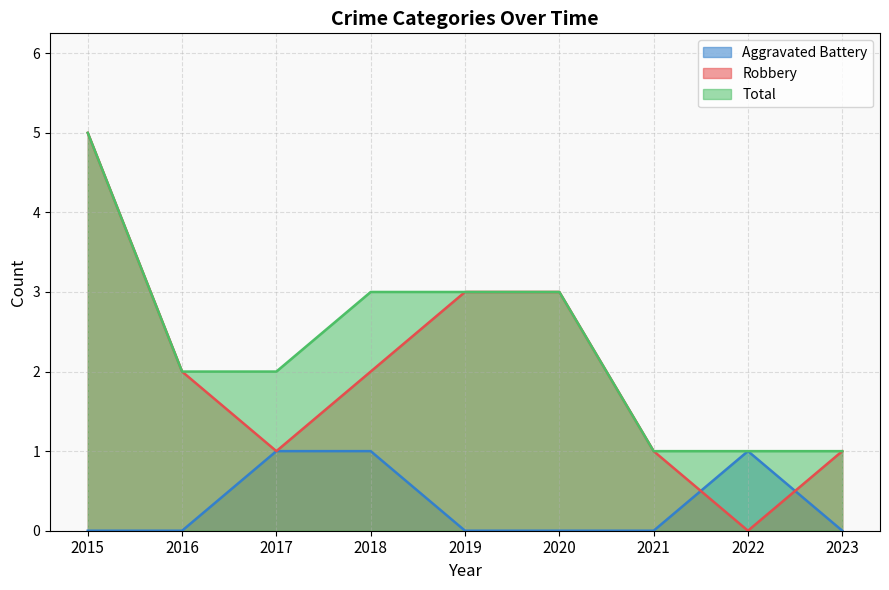

Reading right to left, extract all data points from this chart.

Aggravated Battery: 0	1	0	0	0	1	1	0	0
Robbery: 1	0	1	3	3	2	1	2	5
Total: 1	1	1	3	3	3	2	2	5